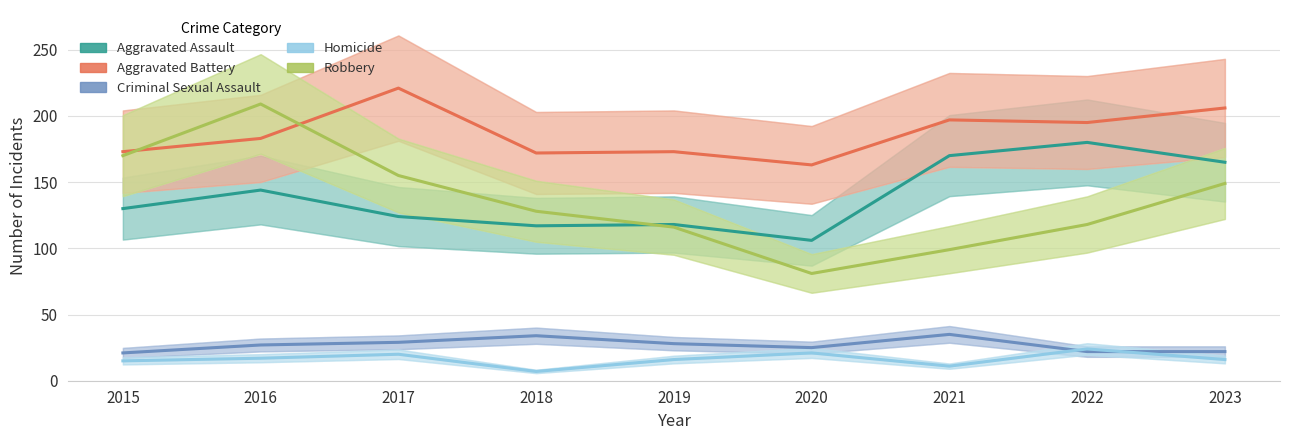

How many interior local valleys does the Homicide series have?

2